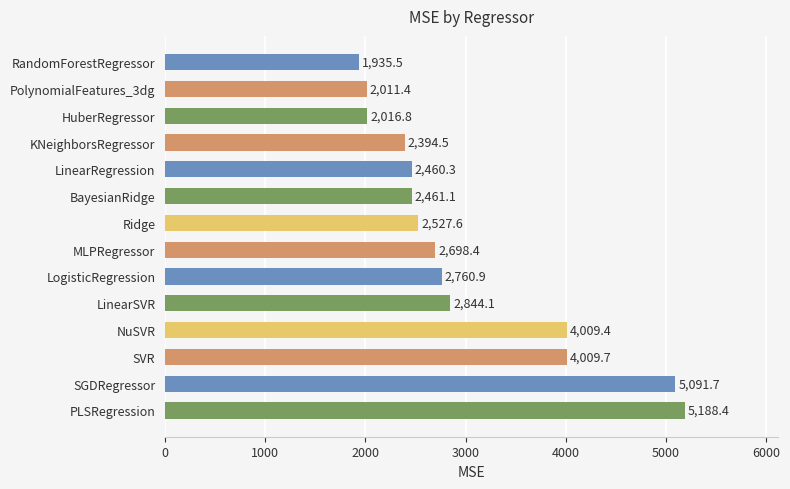

Where is the data nearest to the value 3561?

NuSVR